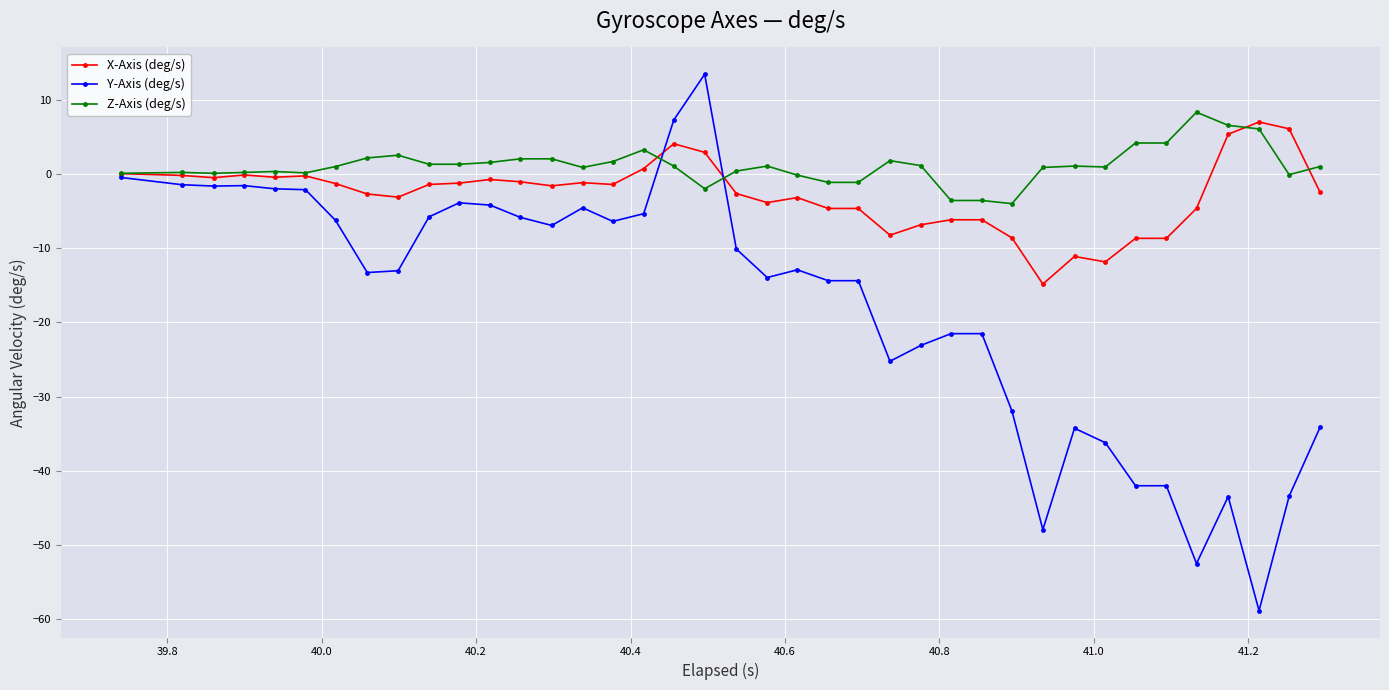

What is the smallest value displayed?

-58.8